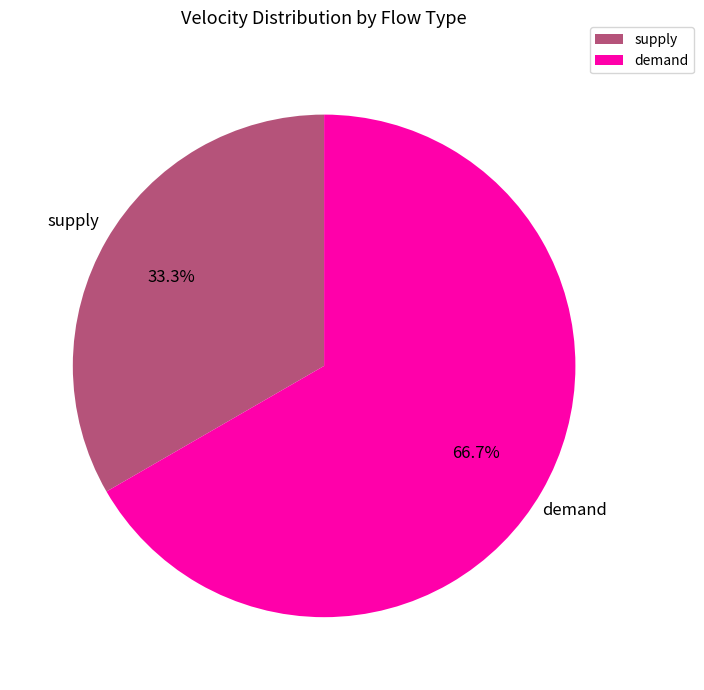

Rank the categories by value from highest to lowest.

demand, supply